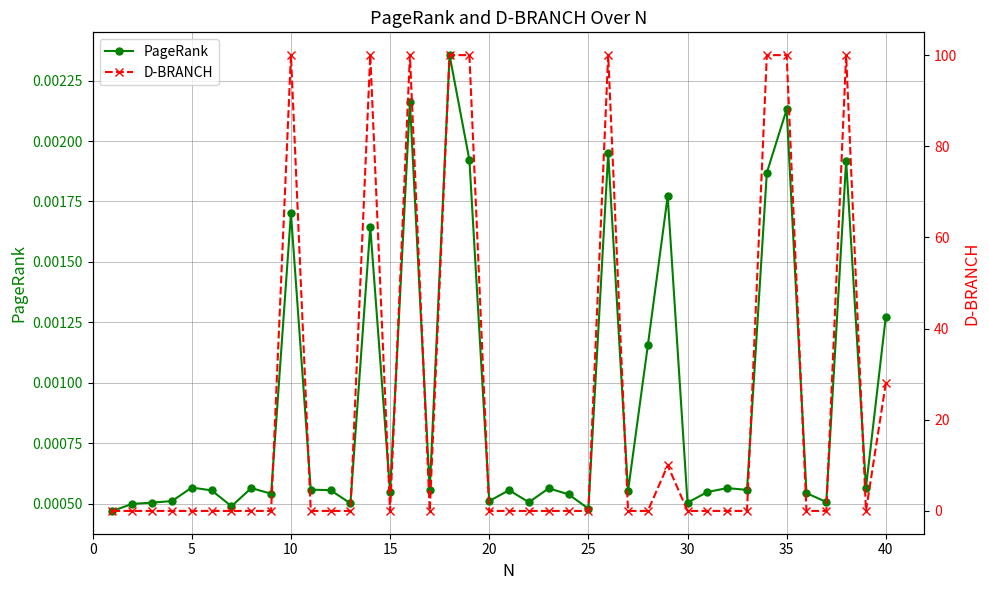

How many intersections are there between D-BRANCH and PageRank?

17